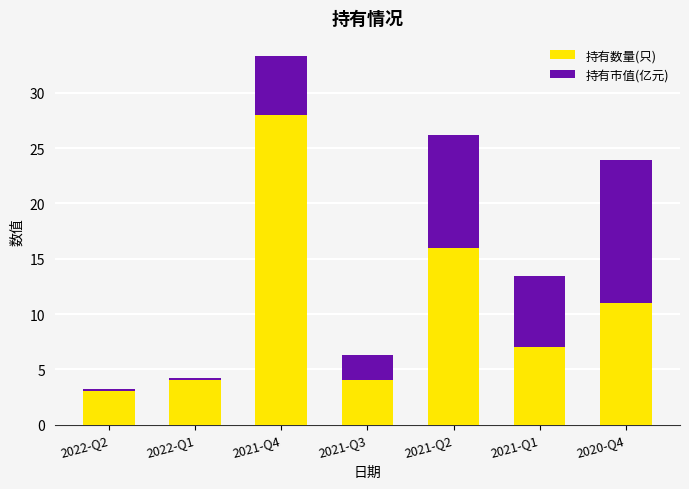

Which category has the lowest value in the 持有数量(只) series?

2022-Q2